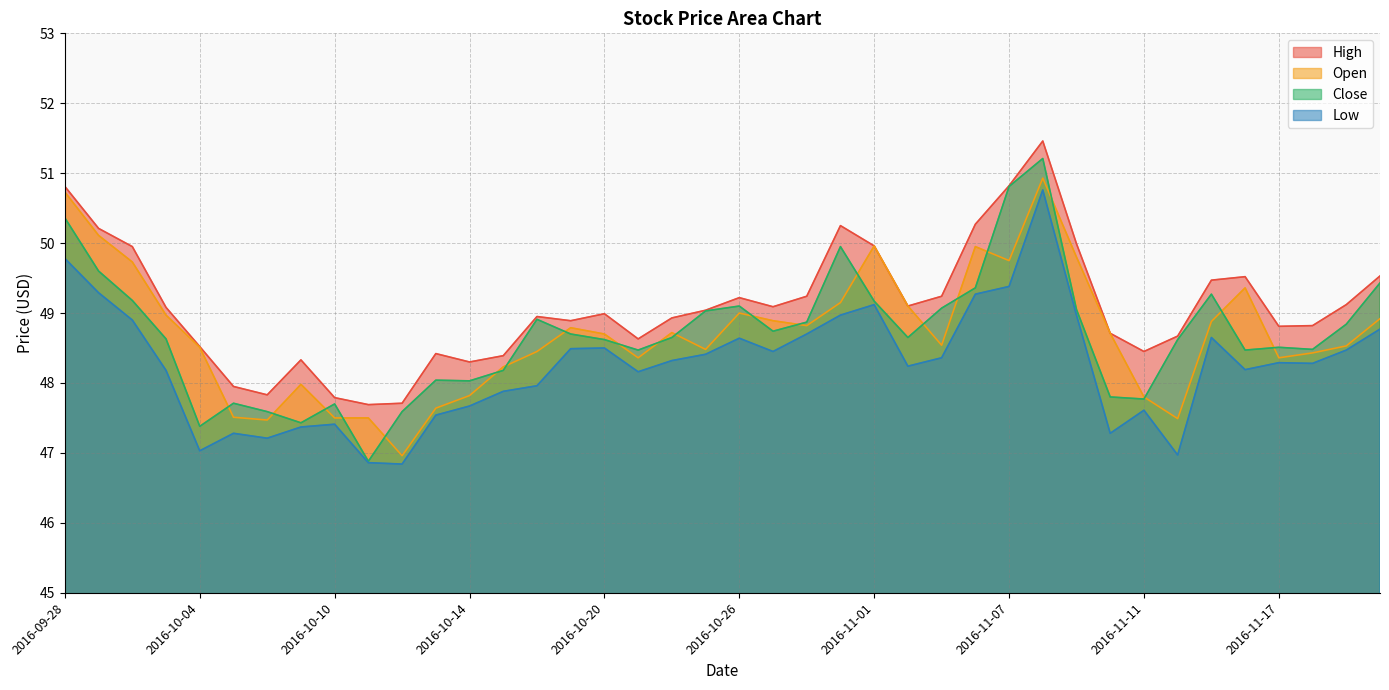

Rank the categories by Close value from highest to lowest.

2016-11-08, 2016-11-07, 2016-09-28, 2016-10-31, 2016-09-29, 2016-11-22, 2016-11-04, 2016-11-15, 2016-09-30, 2016-11-01, 2016-10-26, 2016-11-03, 2016-11-09, 2016-10-25, 2016-10-18, 2016-10-28, 2016-11-21, 2016-10-27, 2016-10-19, 2016-10-24, 2016-11-02, 2016-10-03, 2016-10-20, 2016-11-14, 2016-11-17, 2016-11-18, 2016-10-21, 2016-11-16, 2016-10-17, 2016-10-13, 2016-10-14, 2016-11-10, 2016-11-11, 2016-10-05, 2016-10-10, 2016-10-06, 2016-10-12, 2016-10-07, 2016-10-04, 2016-10-11